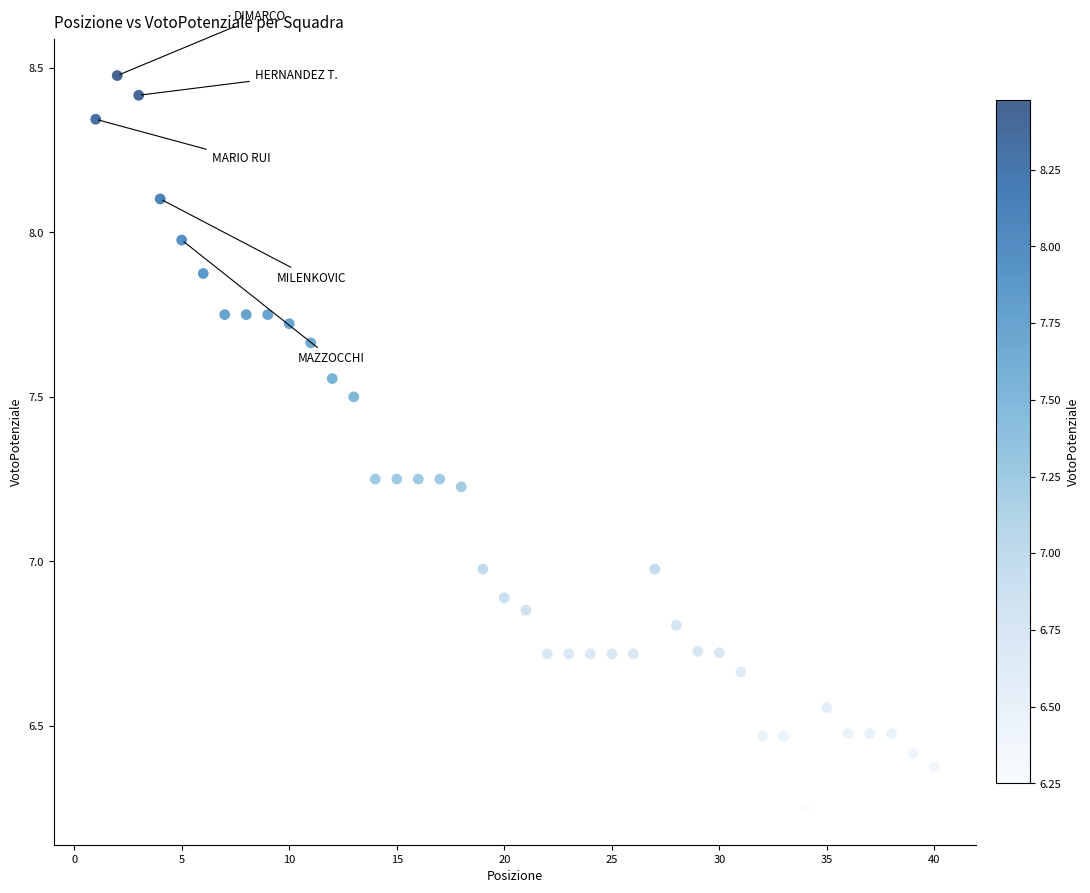

What is the range of X values (max minus min)?

39.0